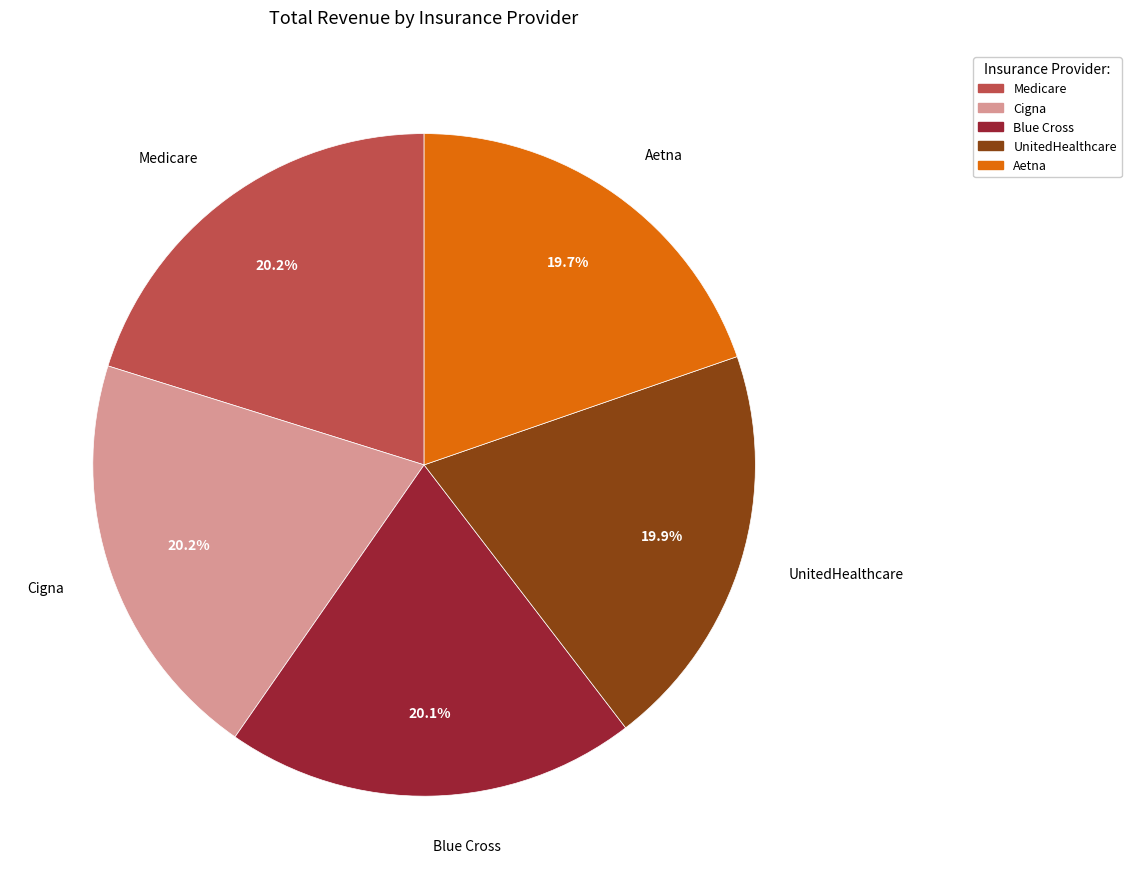

Approximately how many times larger is the value at Blue Cross compared to Cigna?

1.0